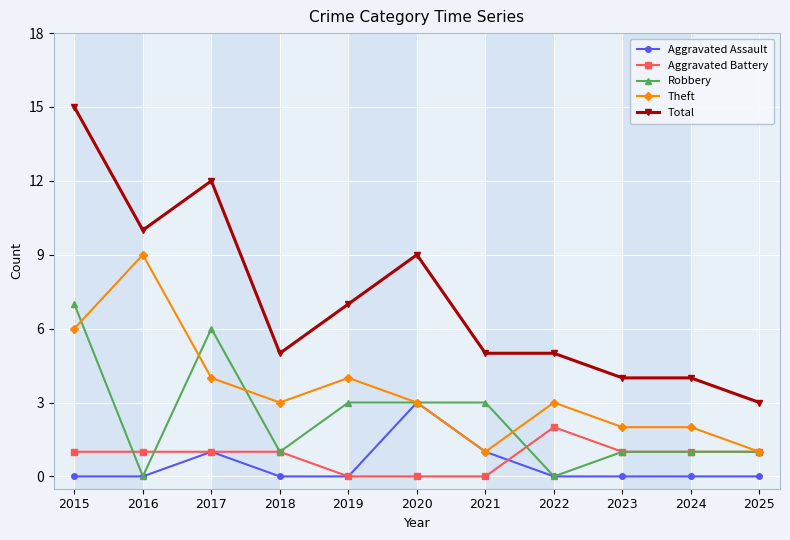

What is the total value across all series at 2023?

8